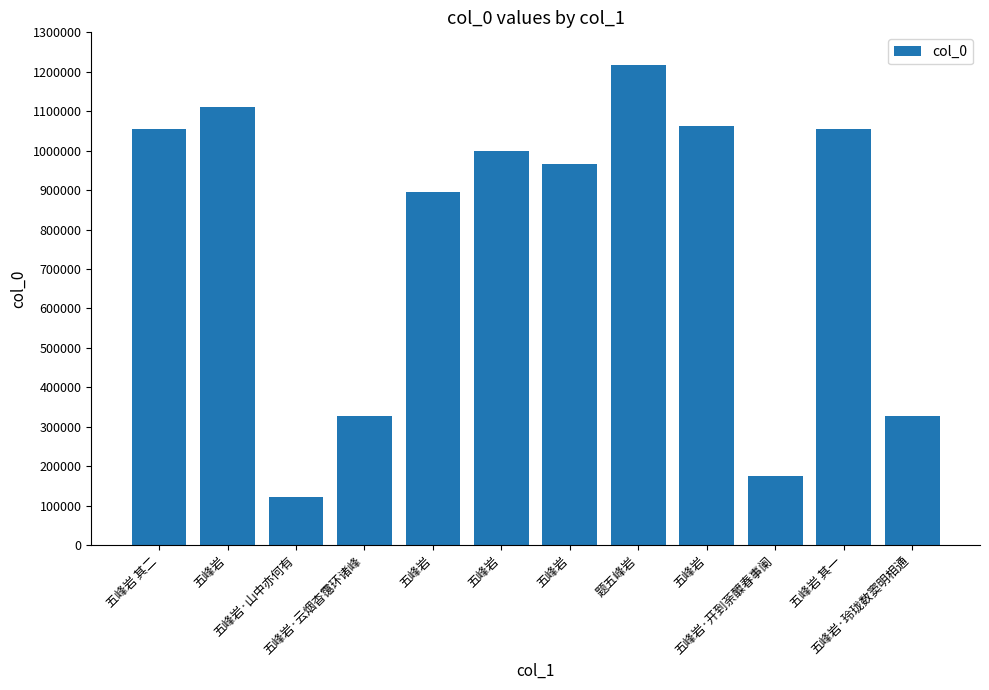

What is the sum of the values at 五峰岩·云烟杳霭环诸峰 and 题五峰岩?

1544979